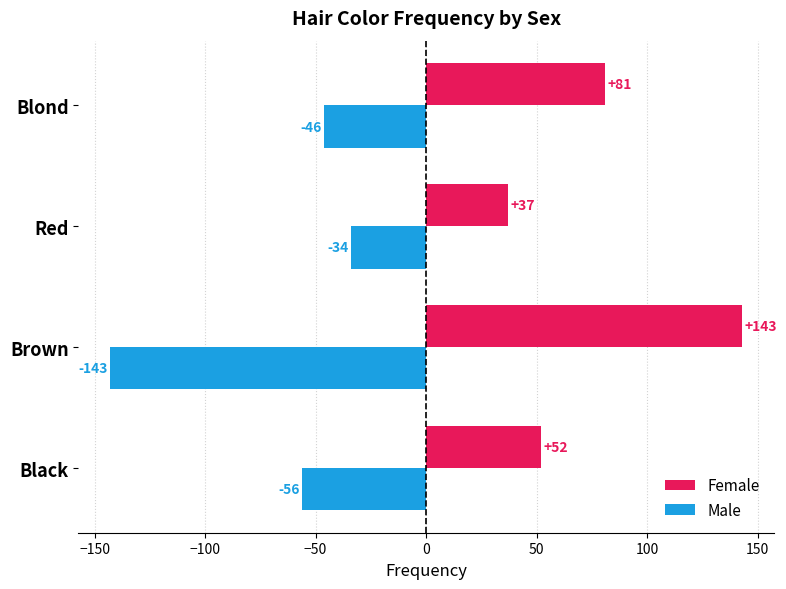

Which series has the largest range (max minus min)?

Male